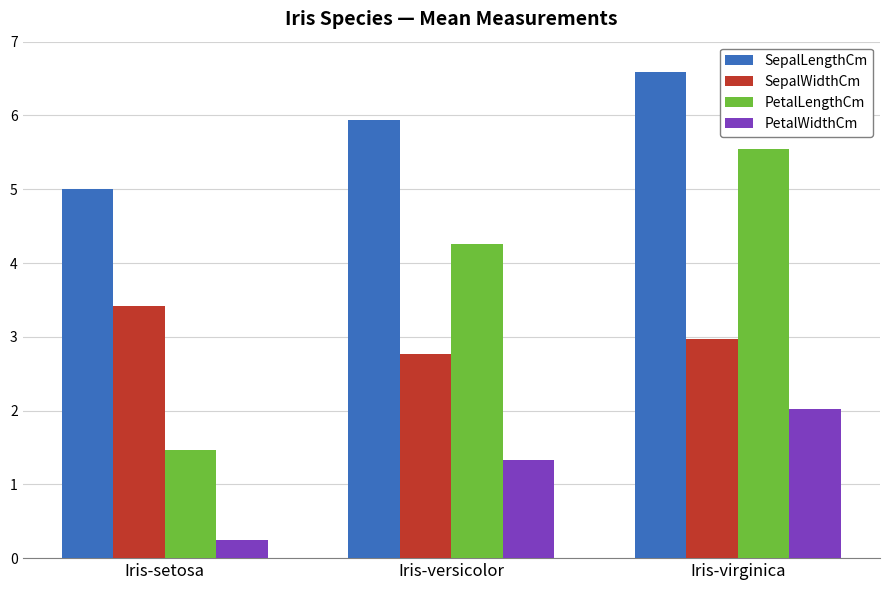

The value of SepalWidthCm at Iris-setosa is 4.9. True or false?

False